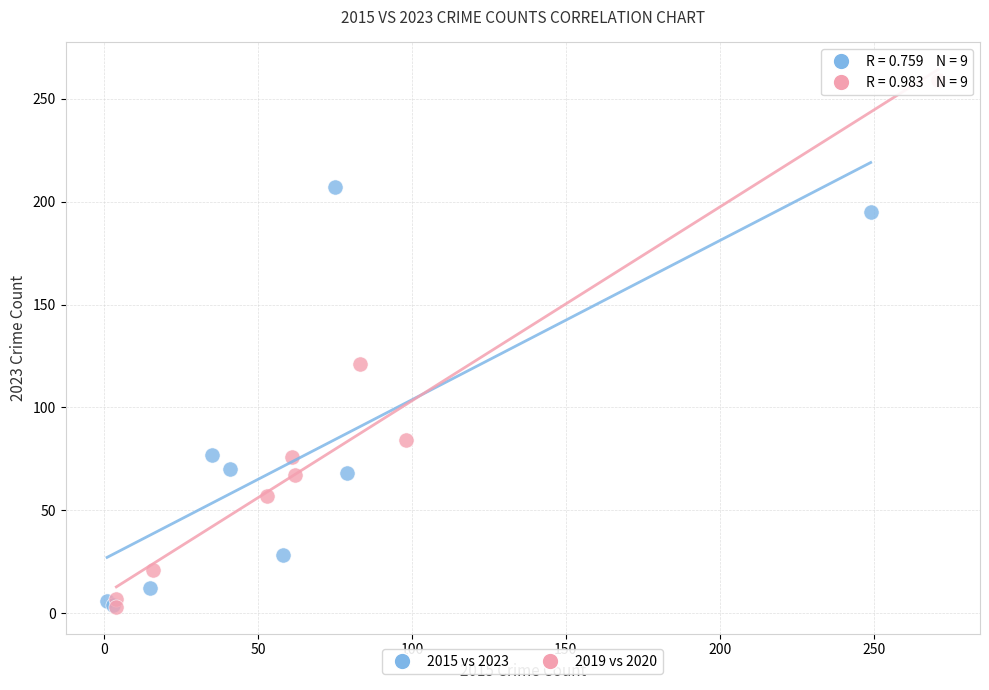

Which series reaches the maximum Y coordinate?

2019 vs 2020